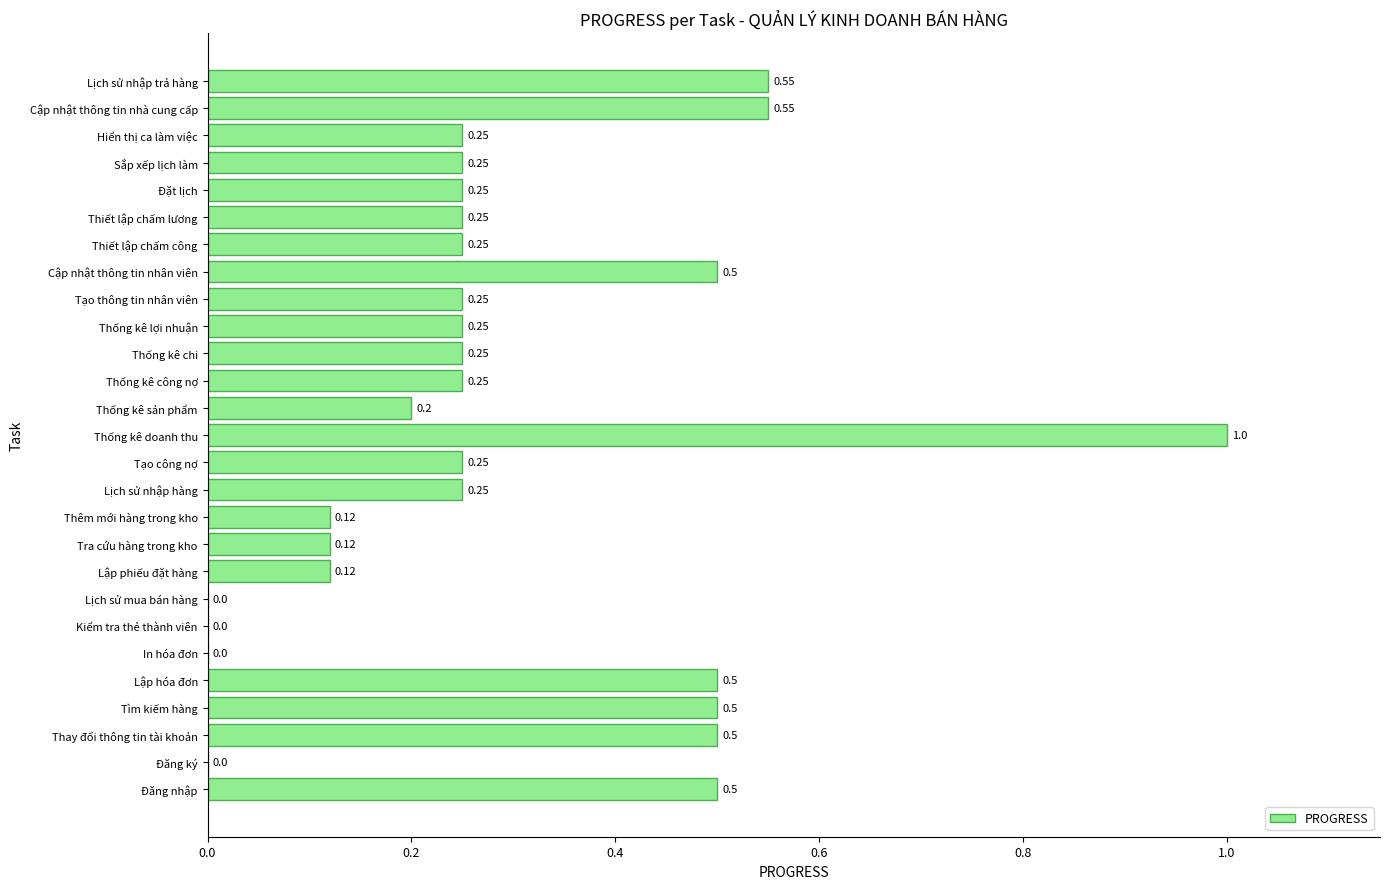

Which label corresponds to the largest value in the chart?

Thống kê doanh thu